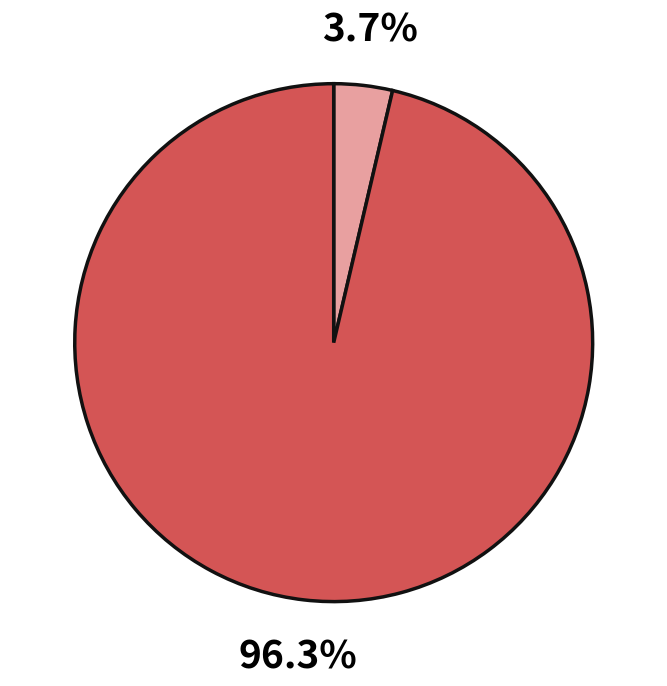

Does any single category account for the majority?

Yes